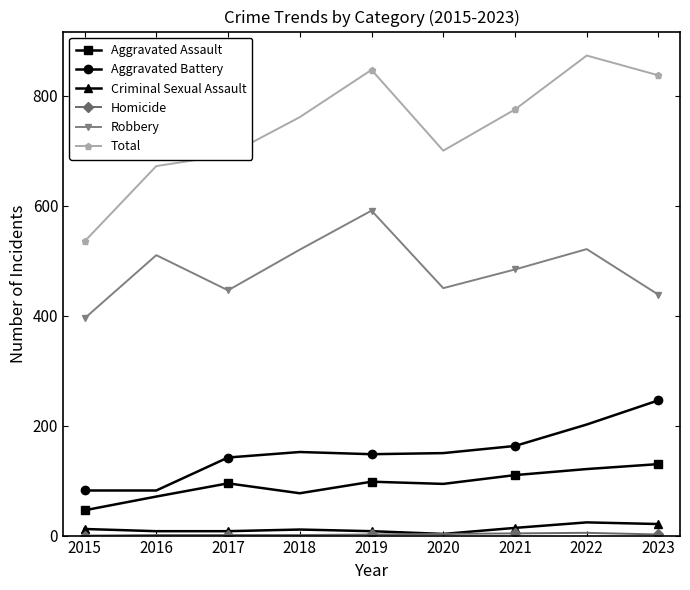

How many lines are shown in the chart?

6